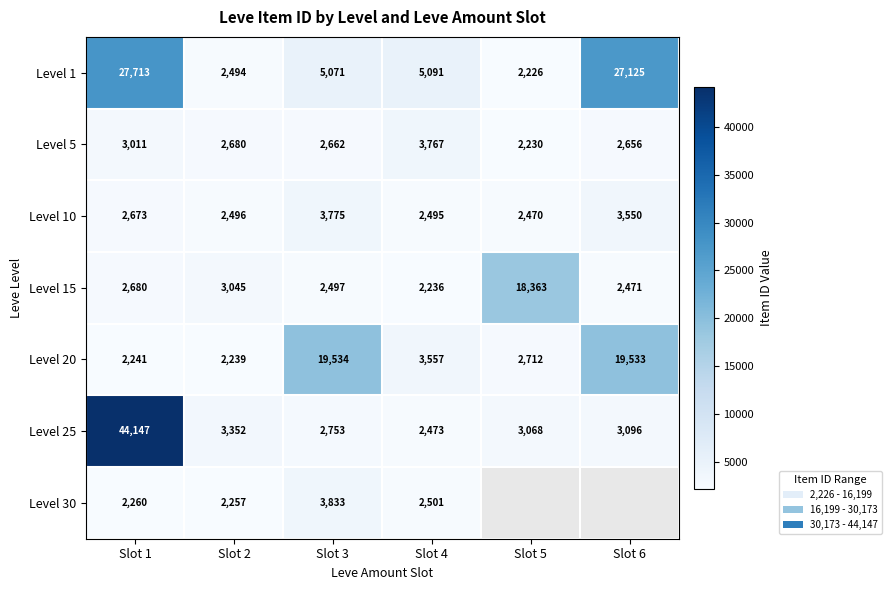

Is it true that Level 15 equals 3592.9 at Slot 1?

False